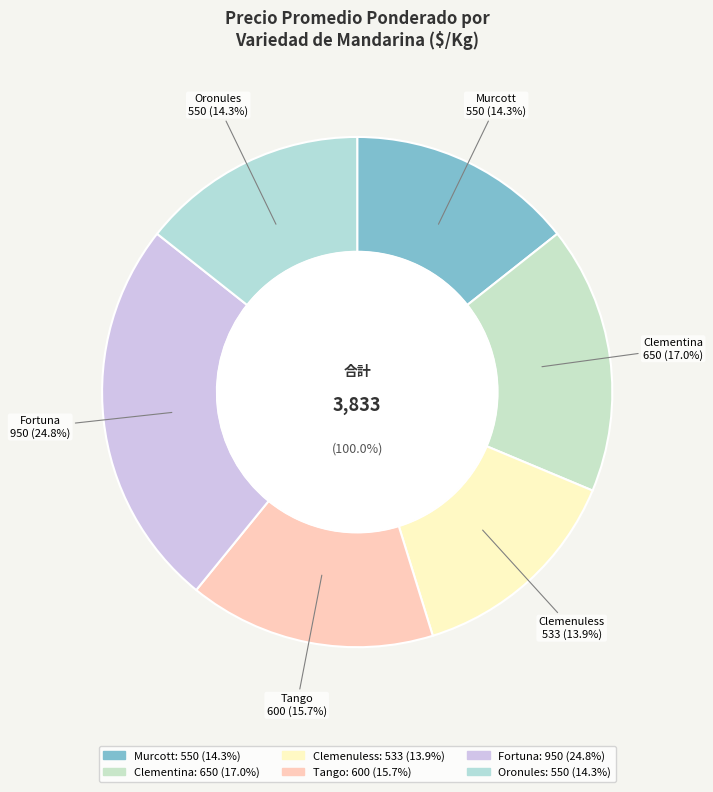

What is the change in value from Clemenuless to Fortuna?

+417